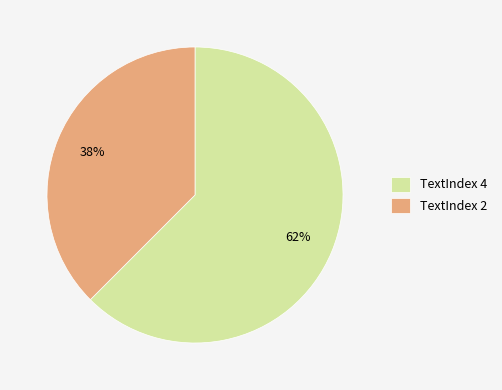

To the nearest percent, what is the combined percentage of TextIndex 2 and TextIndex 4?

100%